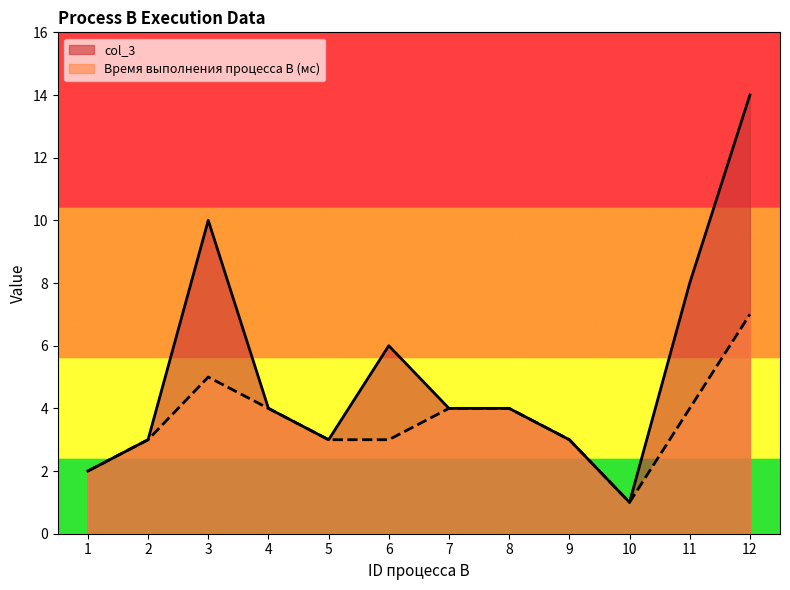

Rank the categories by col_3 value from highest to lowest.

12, 3, 11, 6, 4, 7, 8, 2, 5, 9, 1, 10